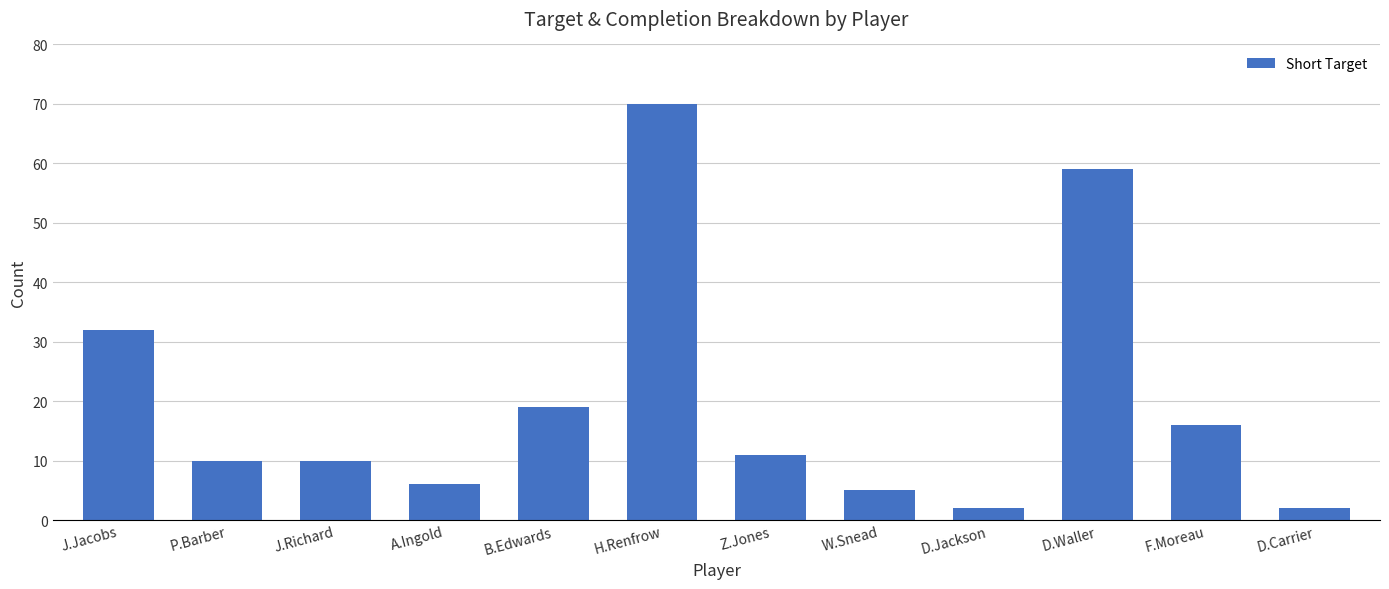

Reading right to left, what are all the values shown in this chart?

2	16	59	2	5	11	70	19	6	10	10	32